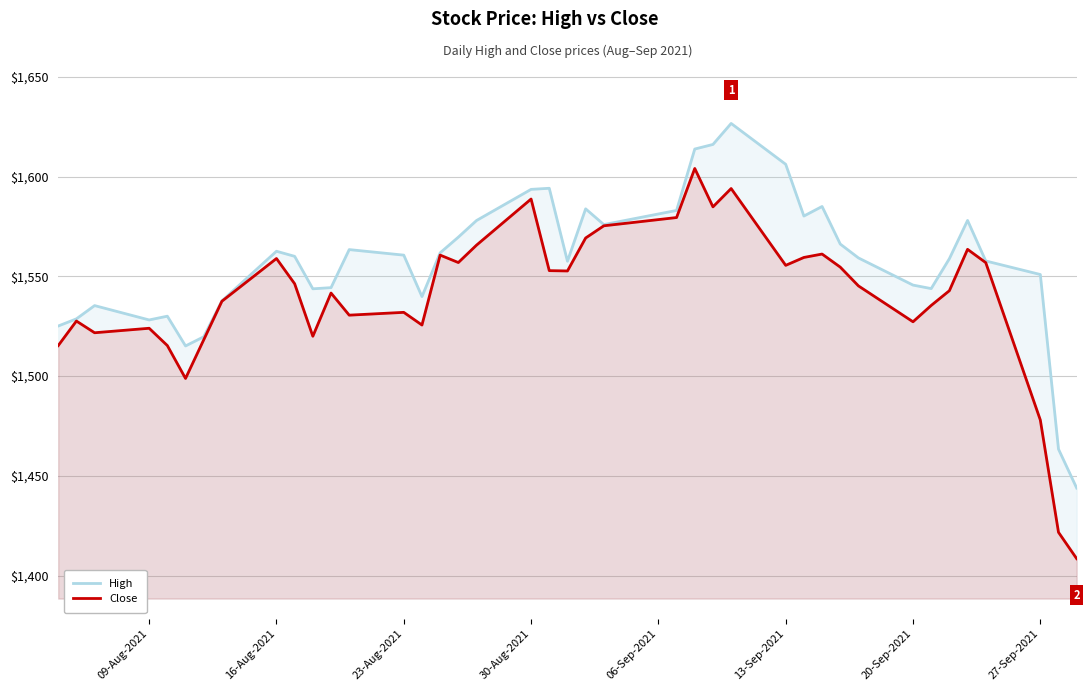

Which series has the largest total across all categories?

High